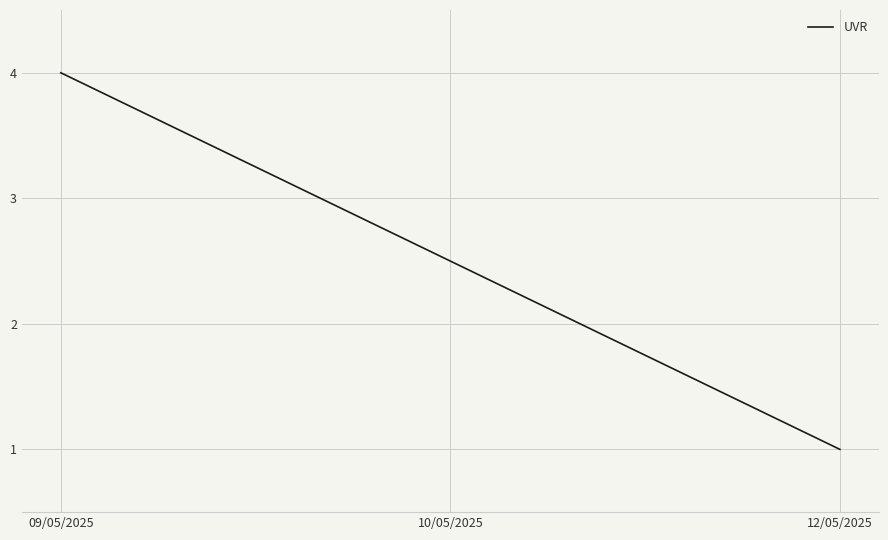

Is it true that the value at 09/05/2025 is 4.0?

True